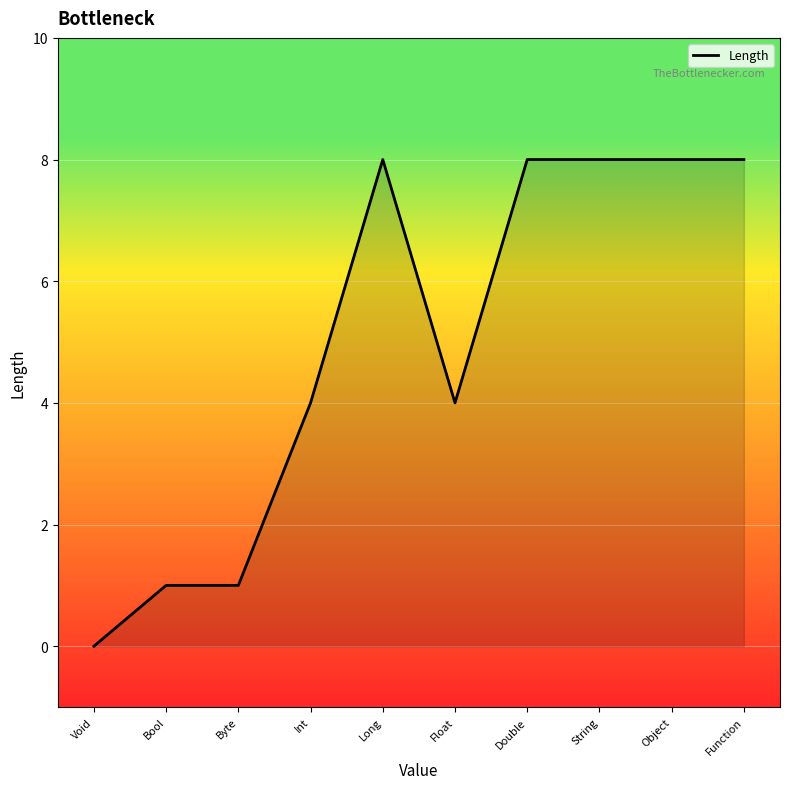

Reading left to right, list all the values displayed in this chart.

Void=0	Bool=1	Byte=1	Int=4	Long=8	Float=4	Double=8	String=8	Object=8	Function=8